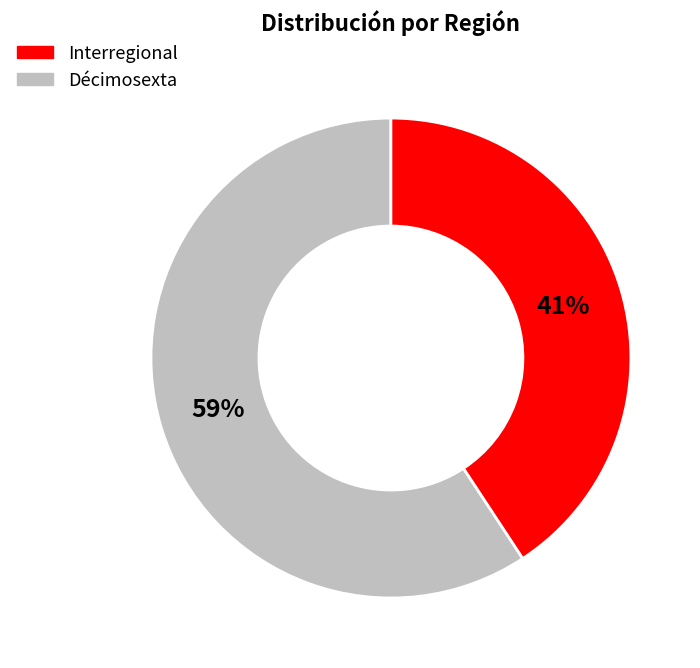

Count the number of slices in the pie.

2